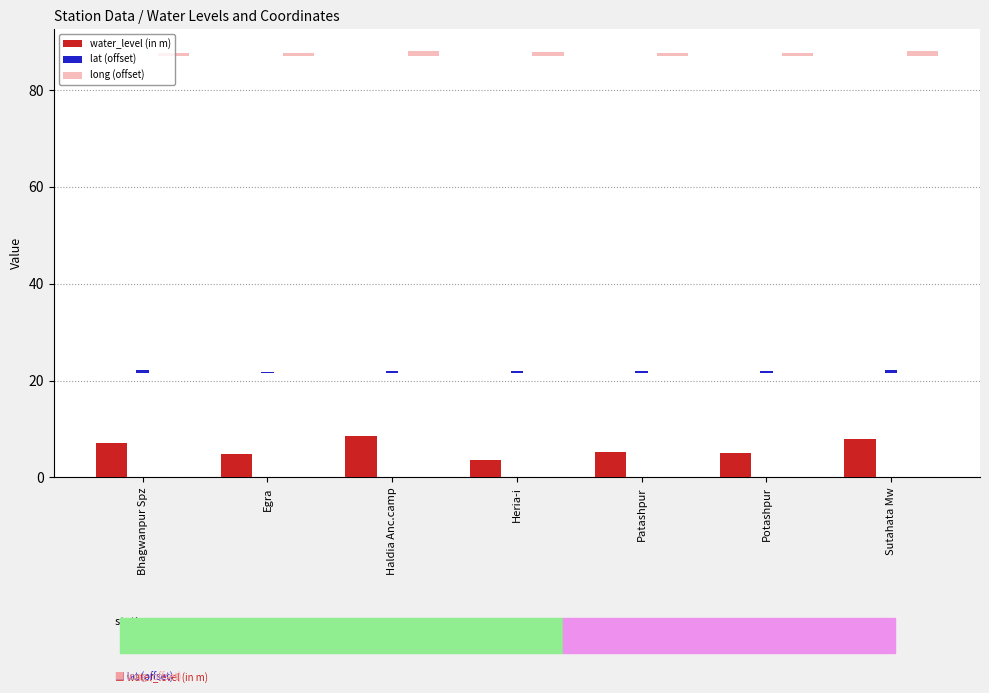

List the labels in order of water_level (in m) value, smallest first.

Heria-i, Egra, Potashpur, Patashpur, Bhagwanpur Spz, Sutahata Mw, Haldia Anc.camp